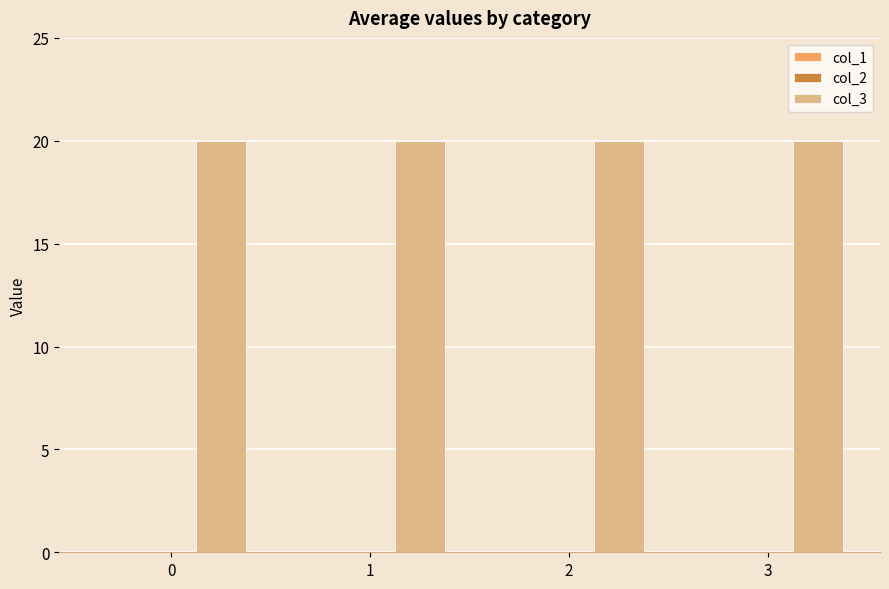

How many bars are there in each group?

3